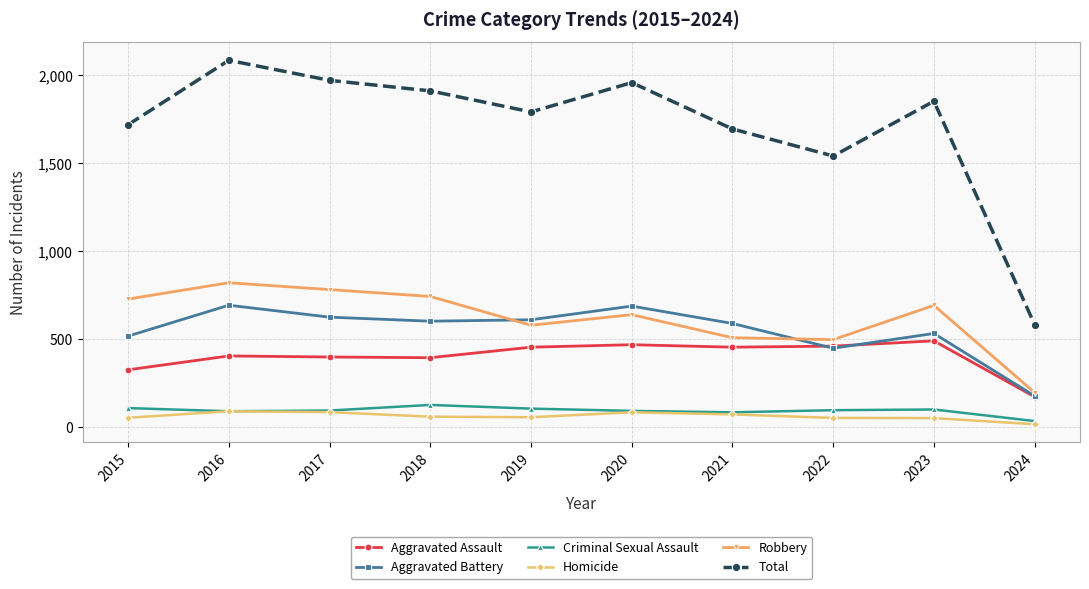

True or false: Aggravated Assault has a value of 165 at 2018.

False